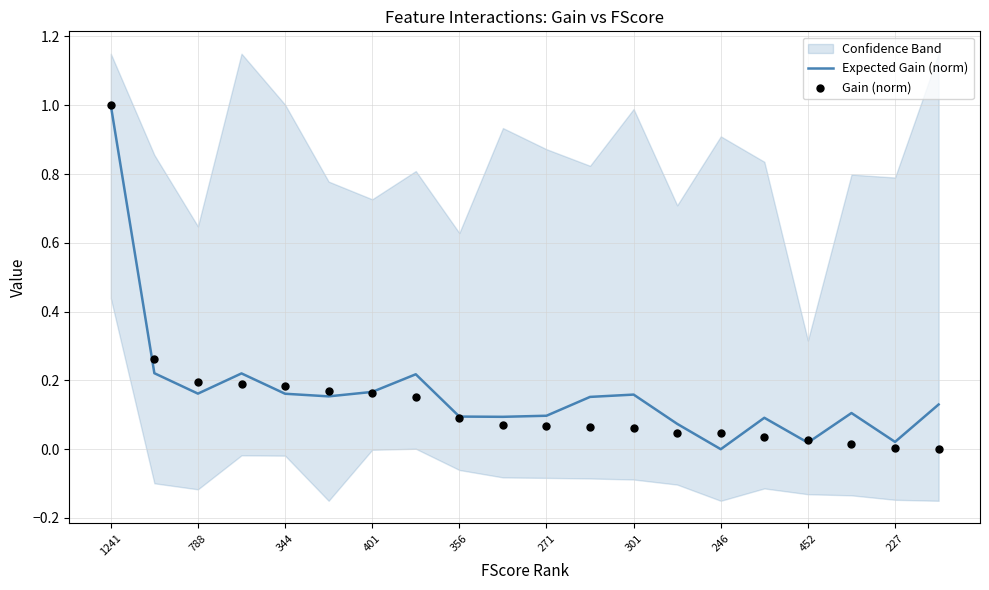

At how many categories does at least one series exceed 0?

20